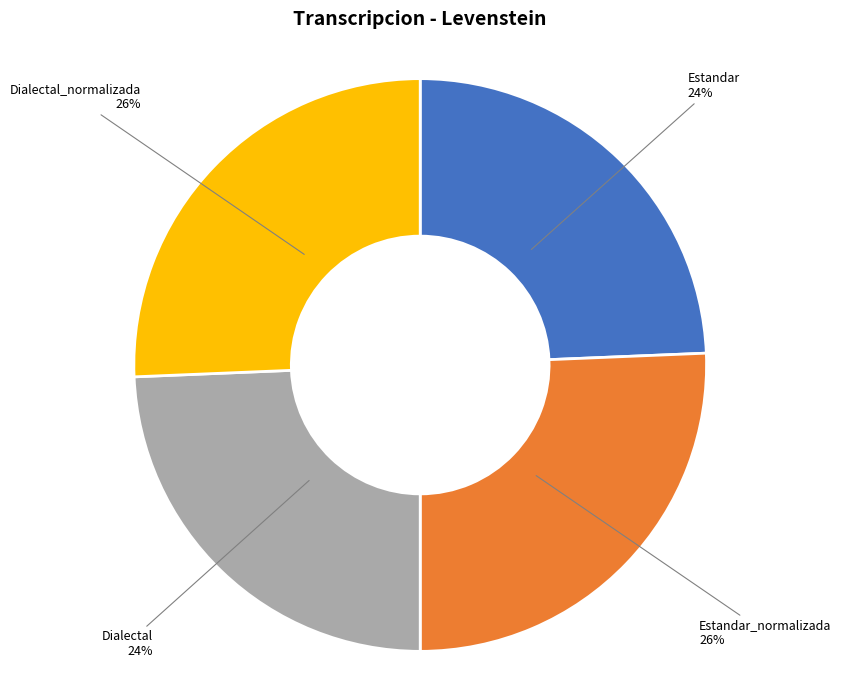

Is Estandar_normalizada the majority of the pie?

No